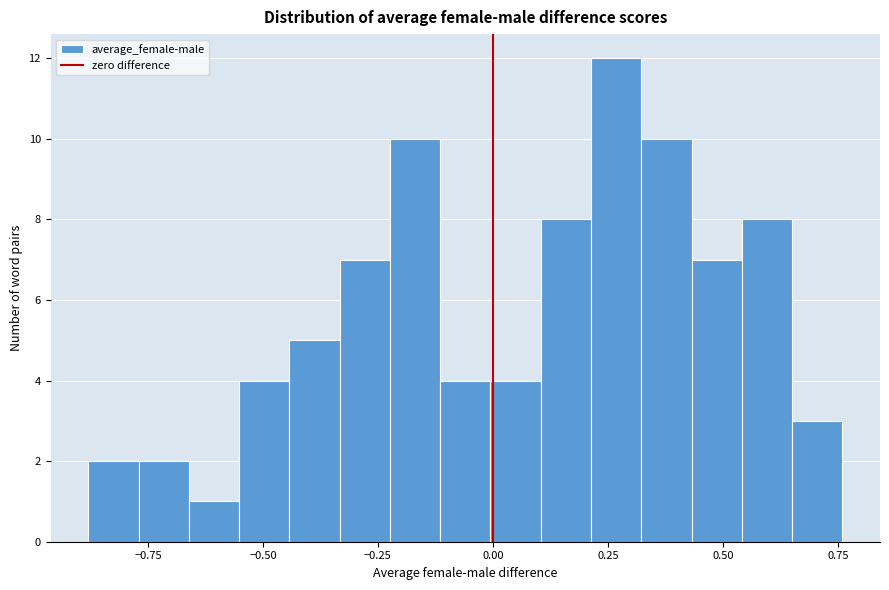

Read against the x-axis, roughly where is the centre of the tallest bar?

0.25